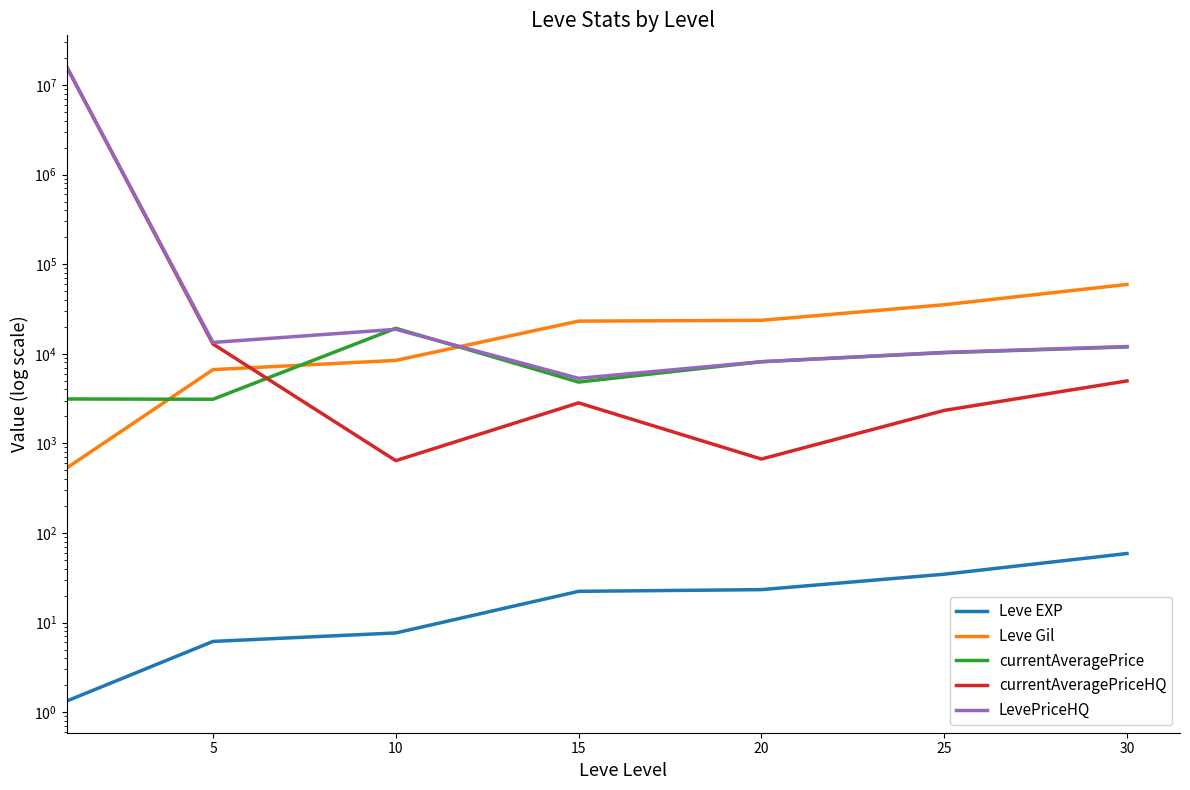

What is the approximate value of LevePriceHQ at 30?

12039.5